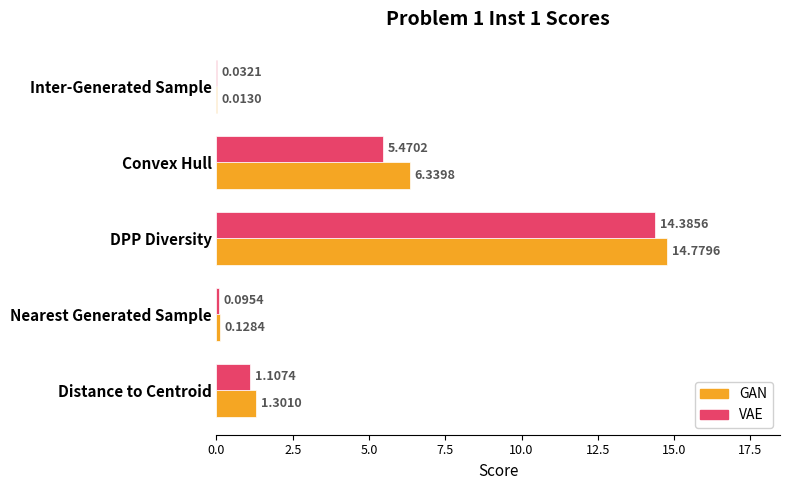

Where is GAN nearest to the value 7?

Convex Hull